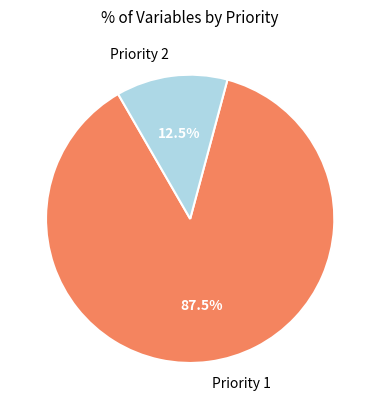

Which slice is the smallest?

Priority 2